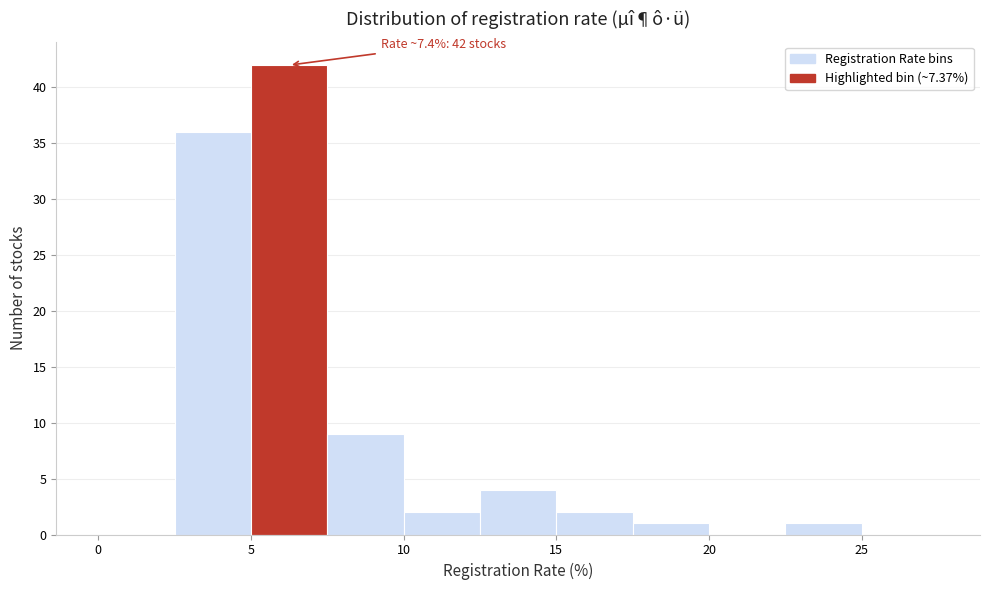

Which range on the x-axis has the tallest bar?

5.0 to 7.5